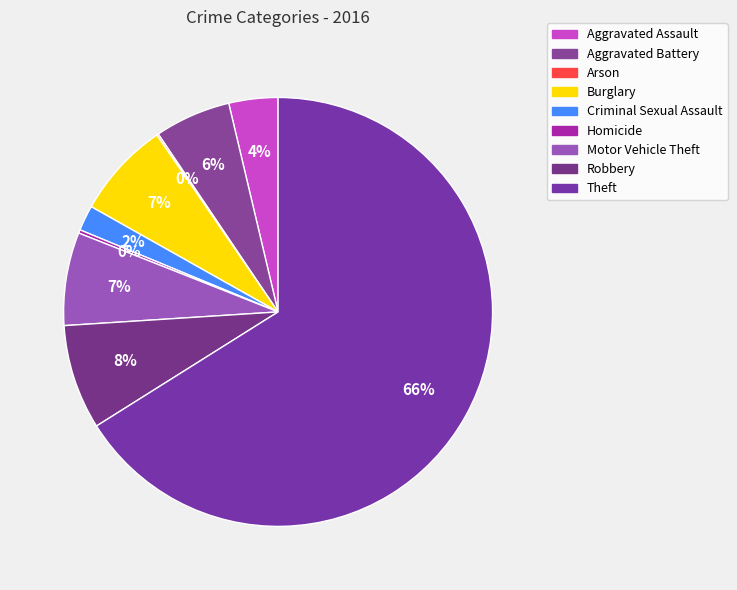

What percentage is NOT represented by Arson?

99.9%